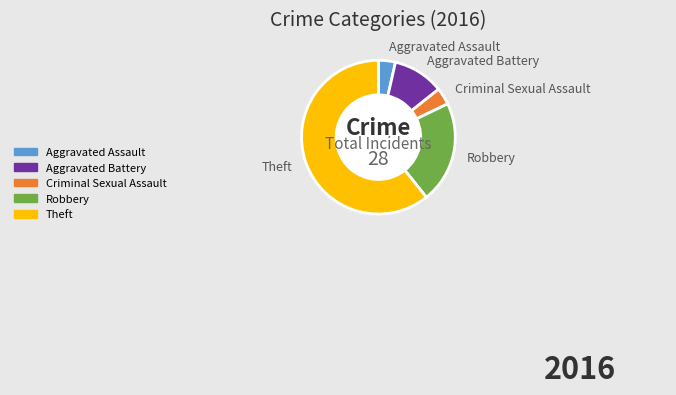

Is Theft the majority of the pie?

Yes